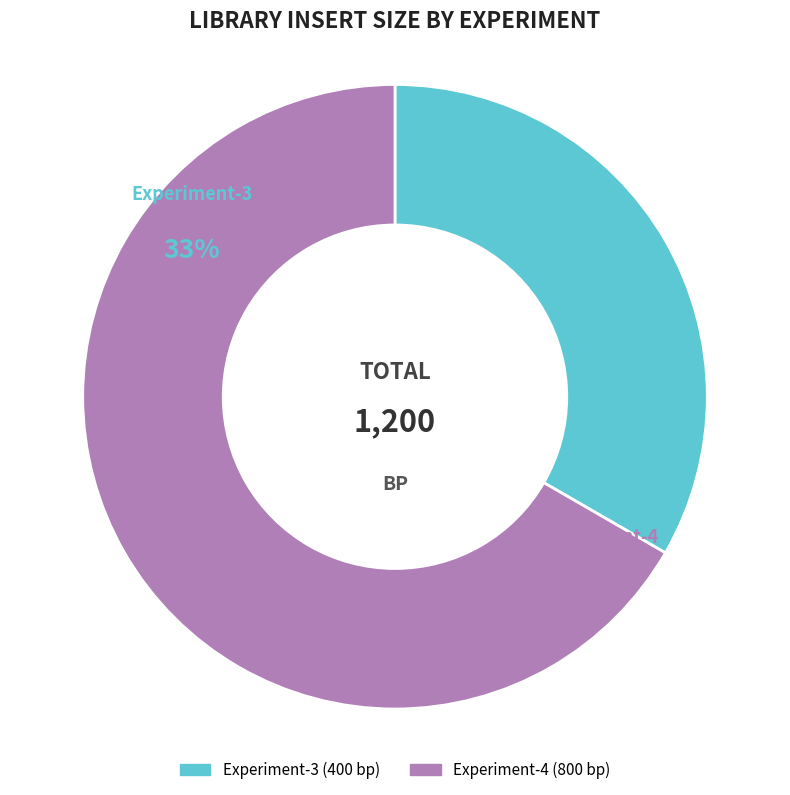

Is it true that Experiment-3 is 48% of the pie?

False